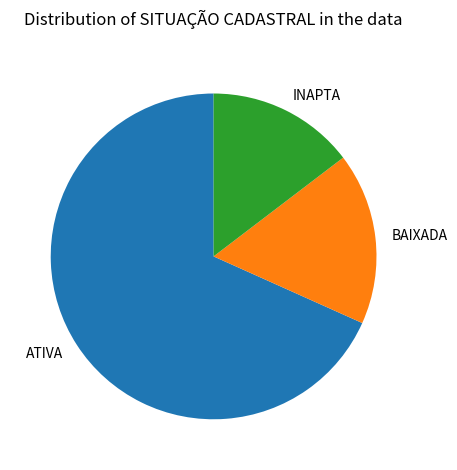

Combined, do ATIVA and BAIXADA account for over 50%?

Yes